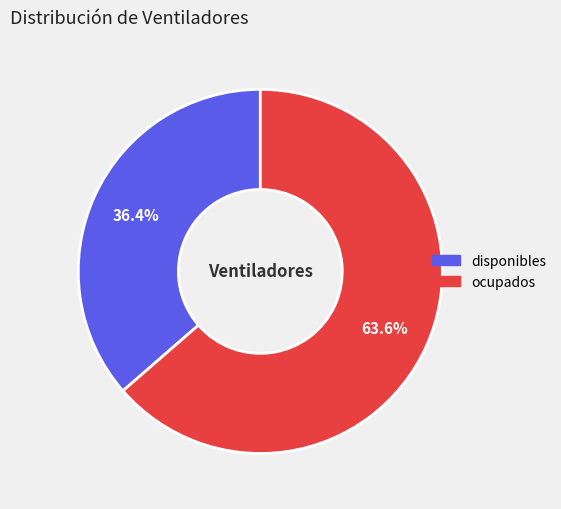

How many slices are in this pie chart?

2